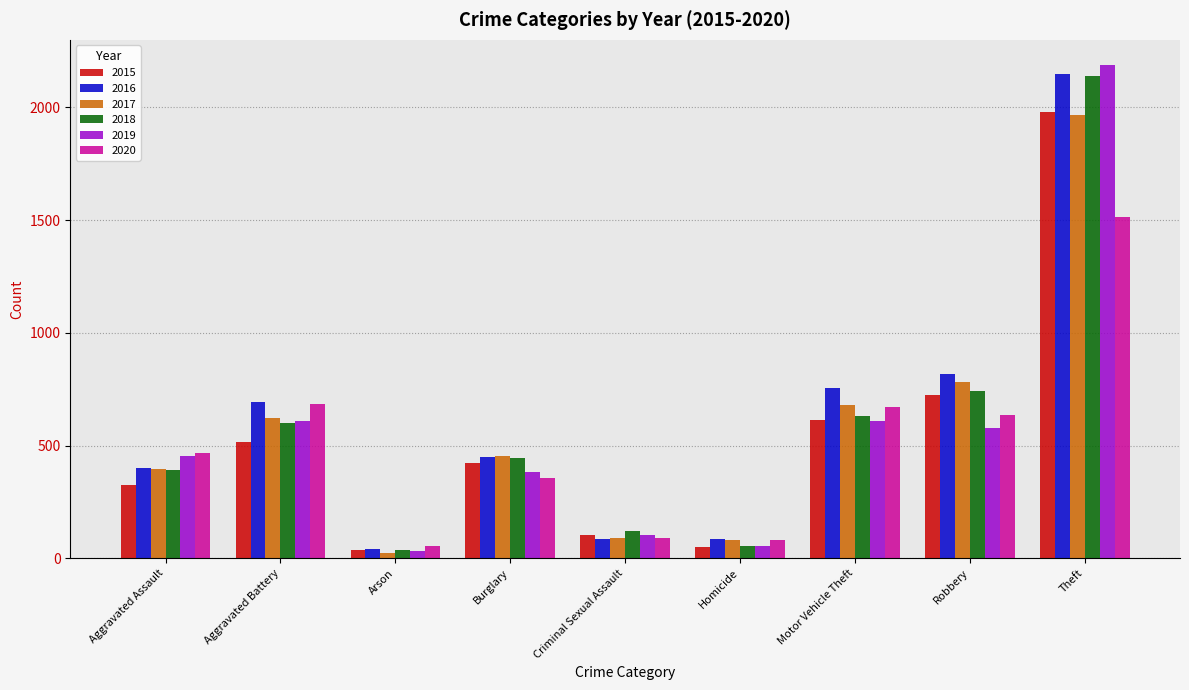

What are all the series names shown in the legend?

2015, 2016, 2017, 2018, 2019, 2020